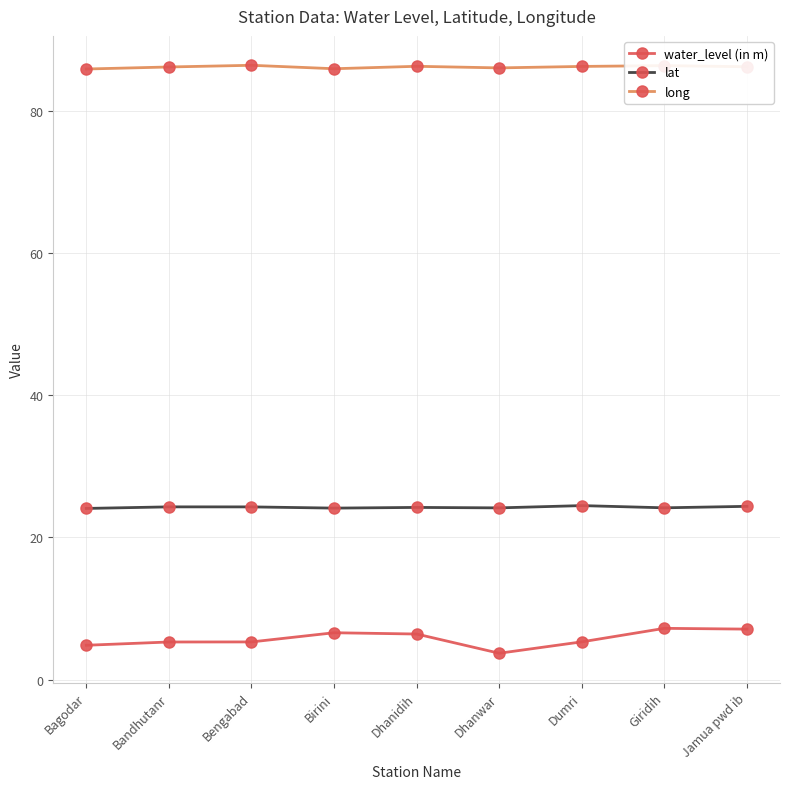

Rank the series by their maximum value, from lowest to highest.

water_level (in m), lat, long